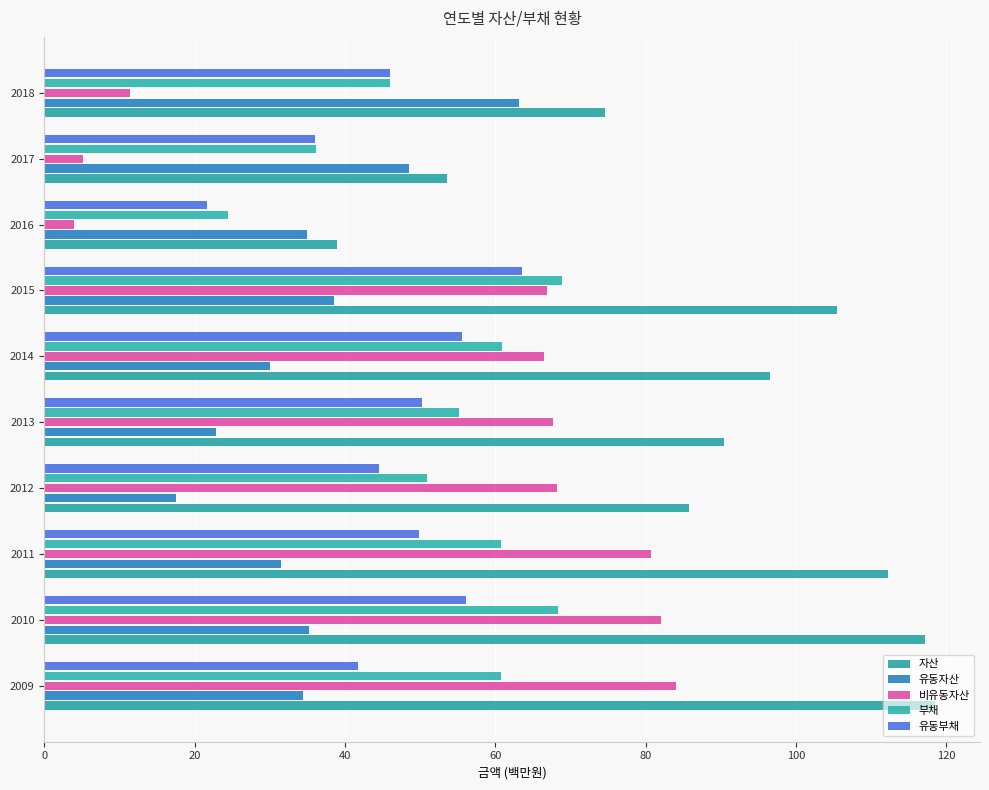

How many data points does each series have?

10